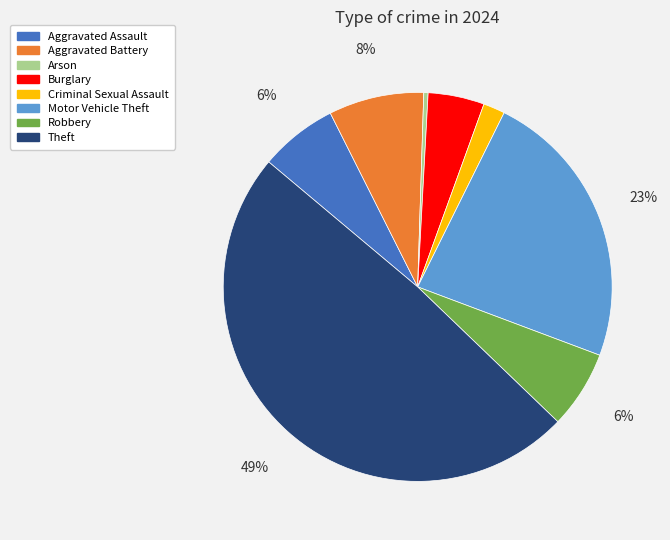

Combined, do Burglary and Criminal Sexual Assault account for over 50%?

No